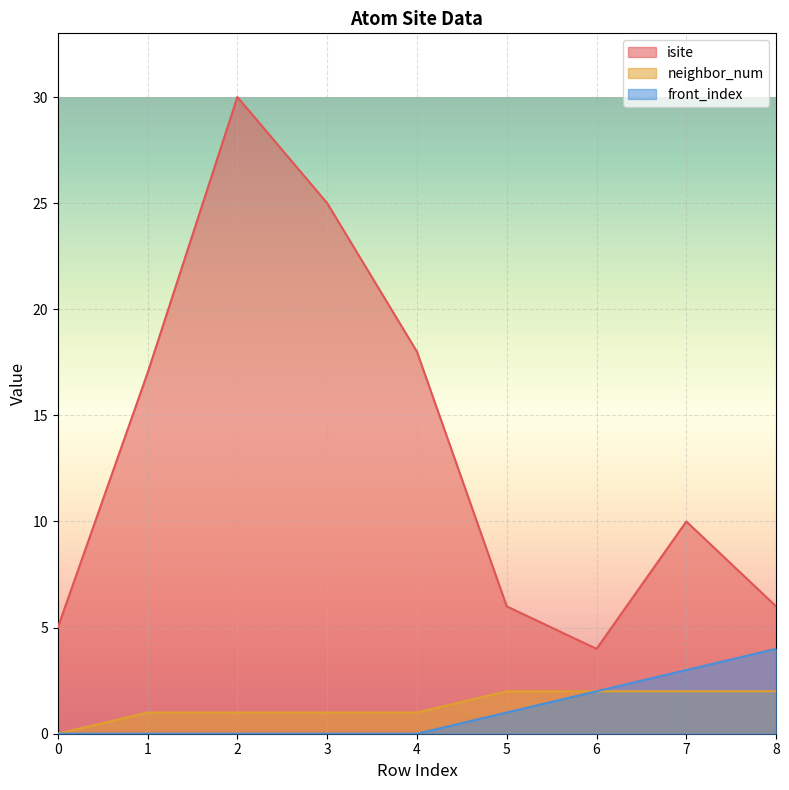

What are all the series names shown in the legend?

isite, neighbor_num, front_index